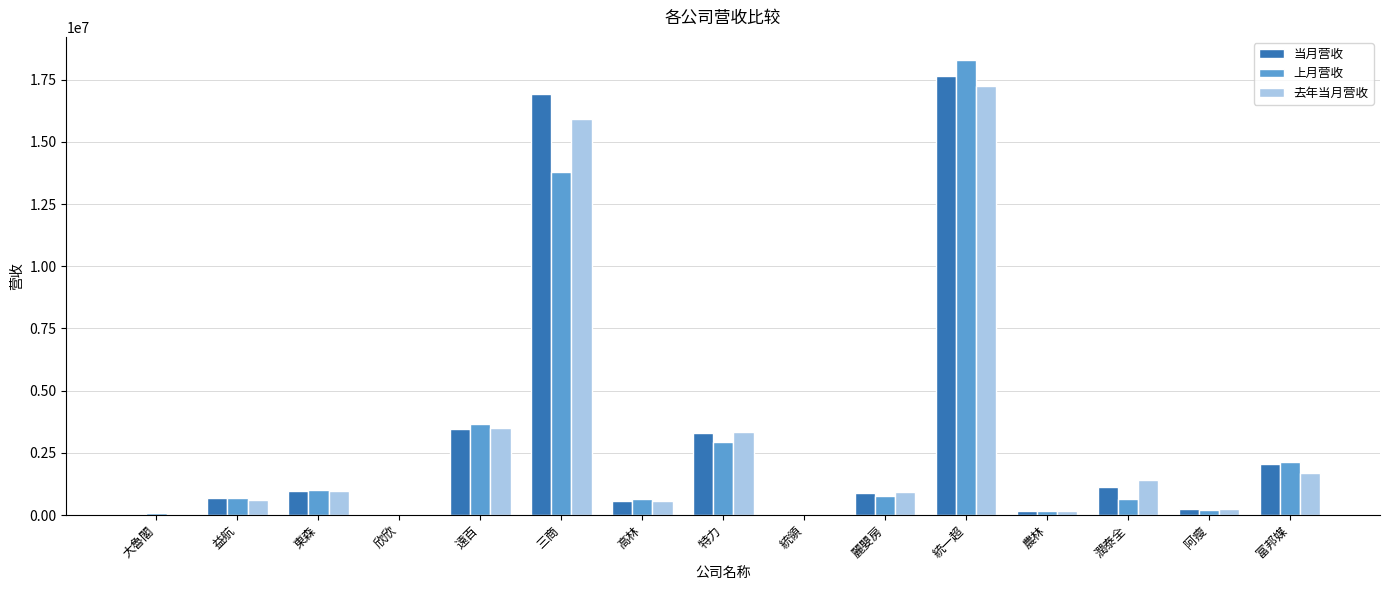

What is the maximum value for 去年当月营收?

17263337